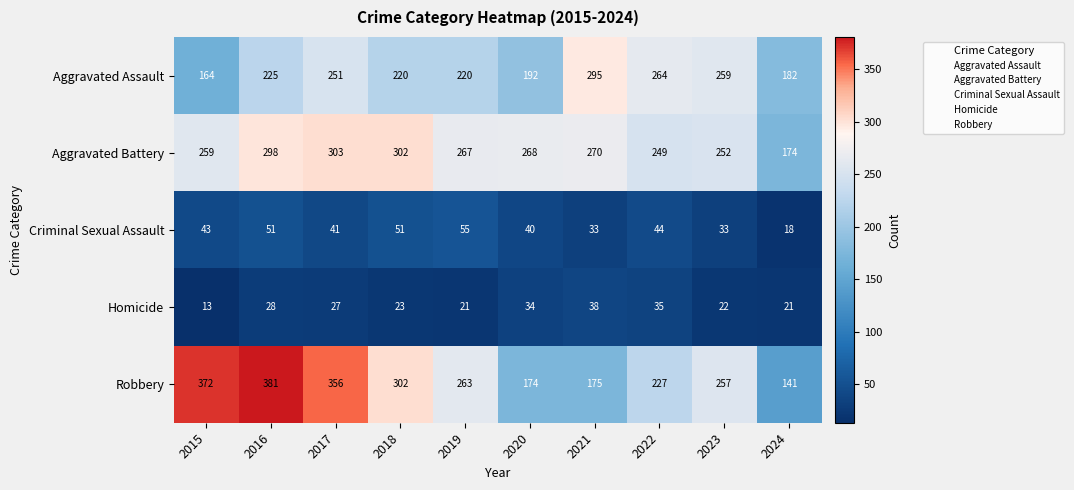

What is the total value across all series at 2016?

983